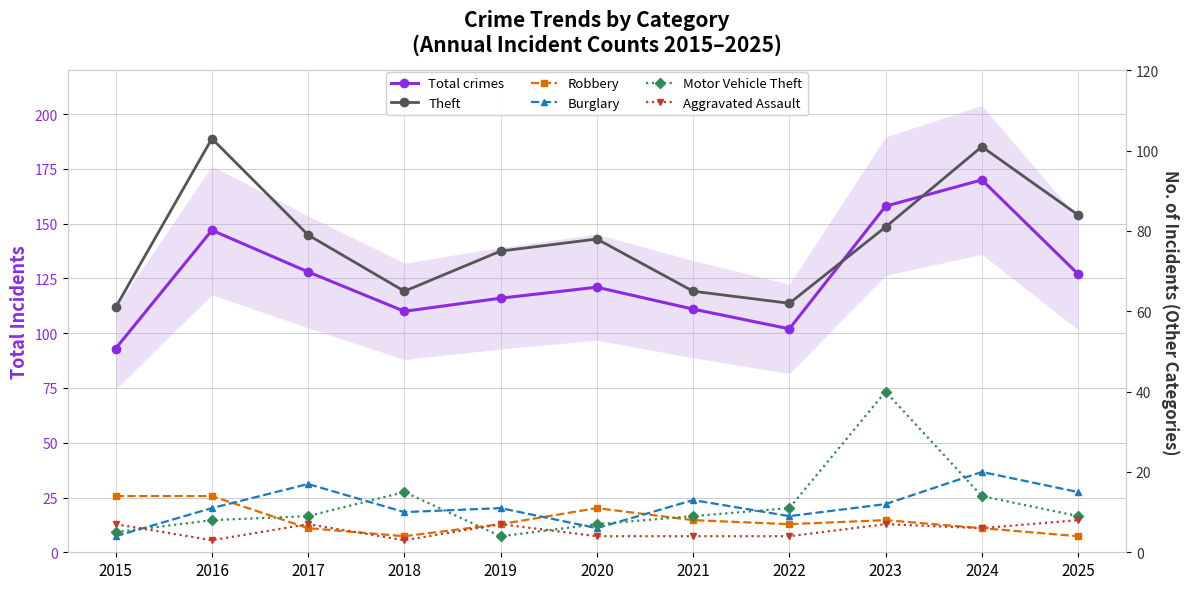

At which category is the sum across all series the highest?

2024